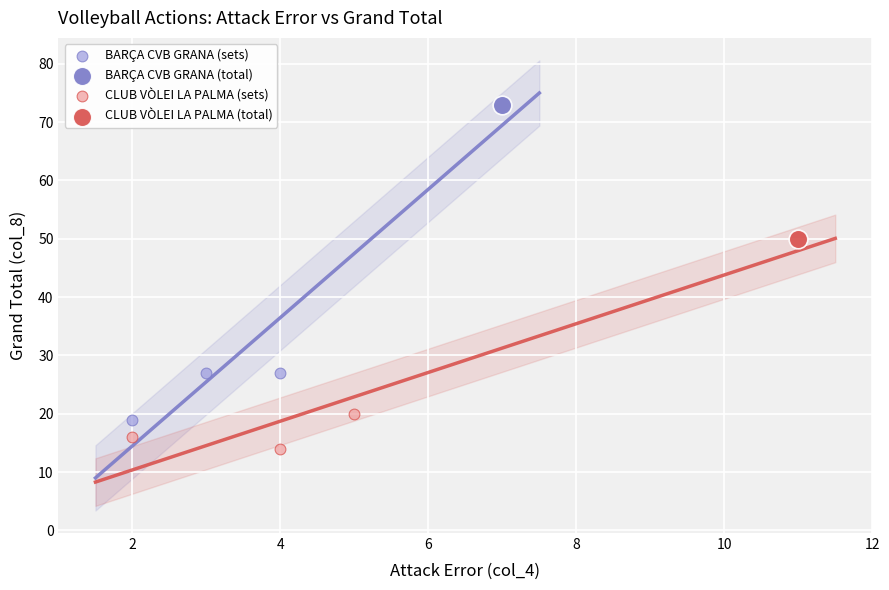

What are all the series names shown in the legend?

BARÇA CVB GRANA (sets), BARÇA CVB GRANA (total), CLUB VÒLEI LA PALMA (sets), CLUB VÒLEI LA PALMA (total)